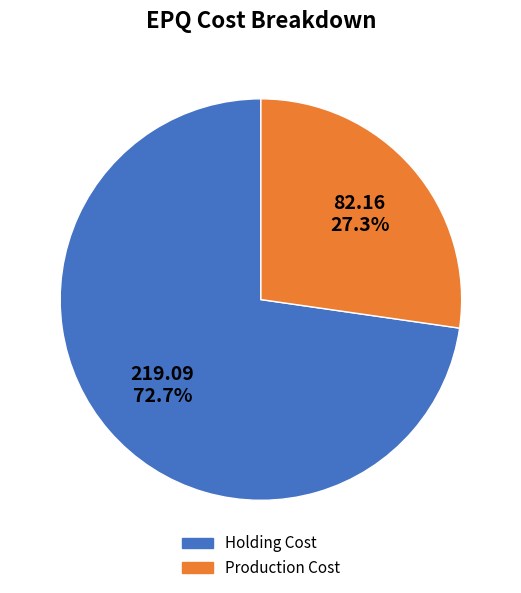

True or false: Holding Cost accounts for 73% of the total.

True